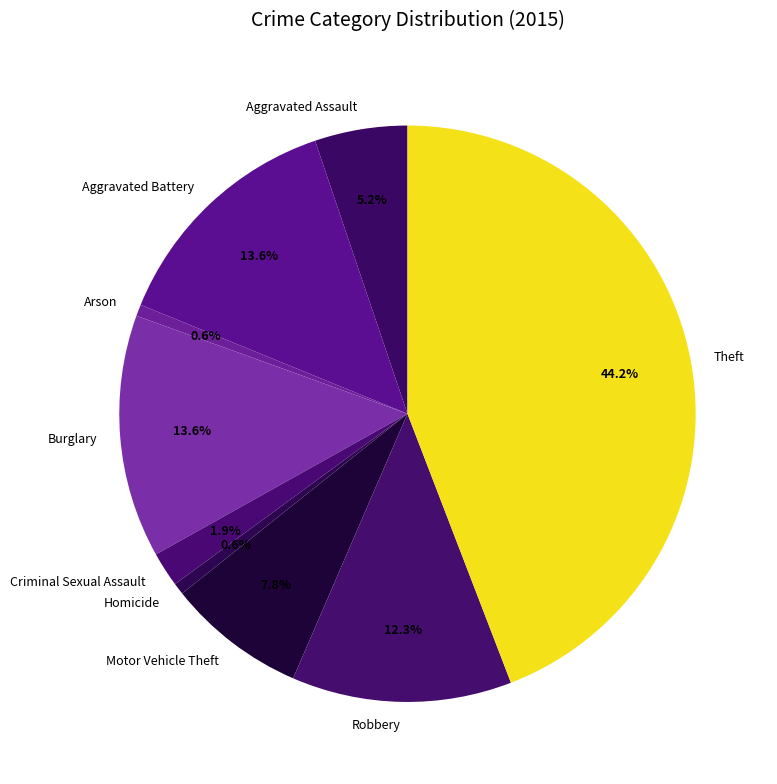

What is the largest slice in the pie chart?

Theft